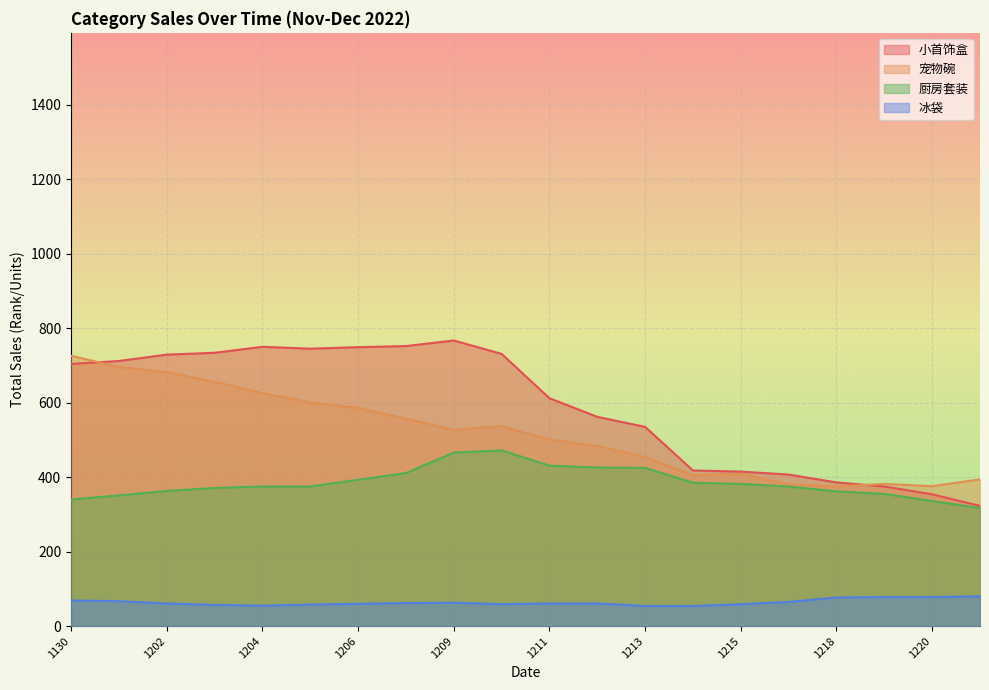

What is the minimum value shown in the chart?

54